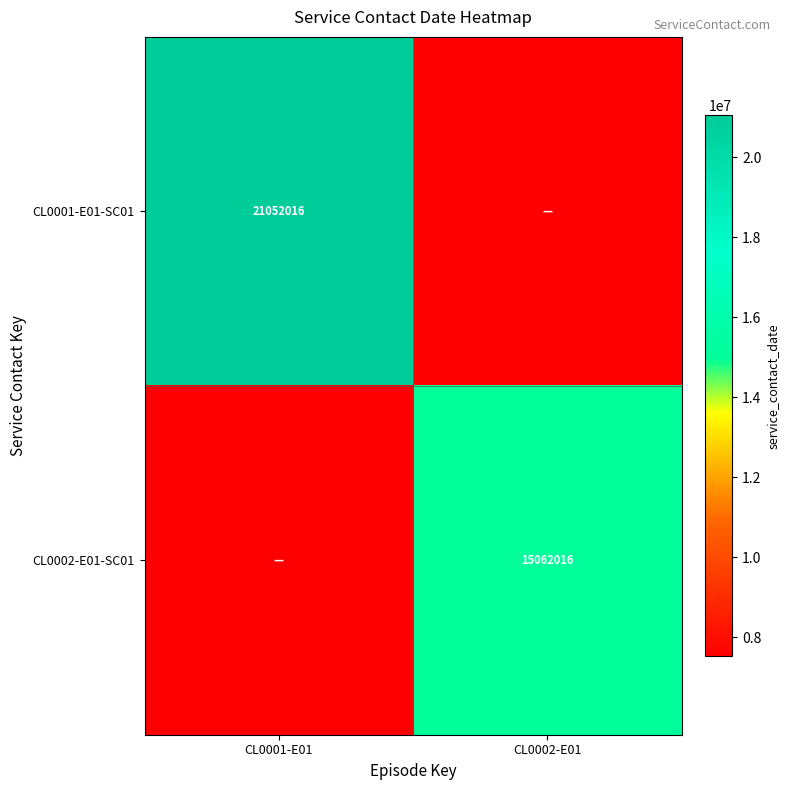

True or false: CL0001-E01-SC01 has a value of 21052016 at CL0001-E01.

True